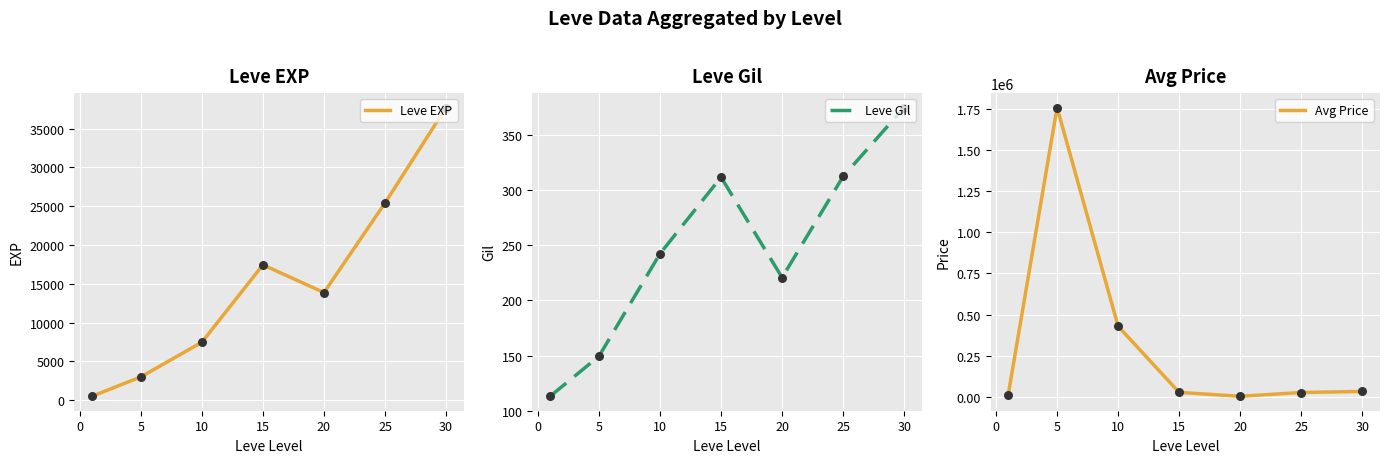

Which series contains the highest Y value?

Avg Price